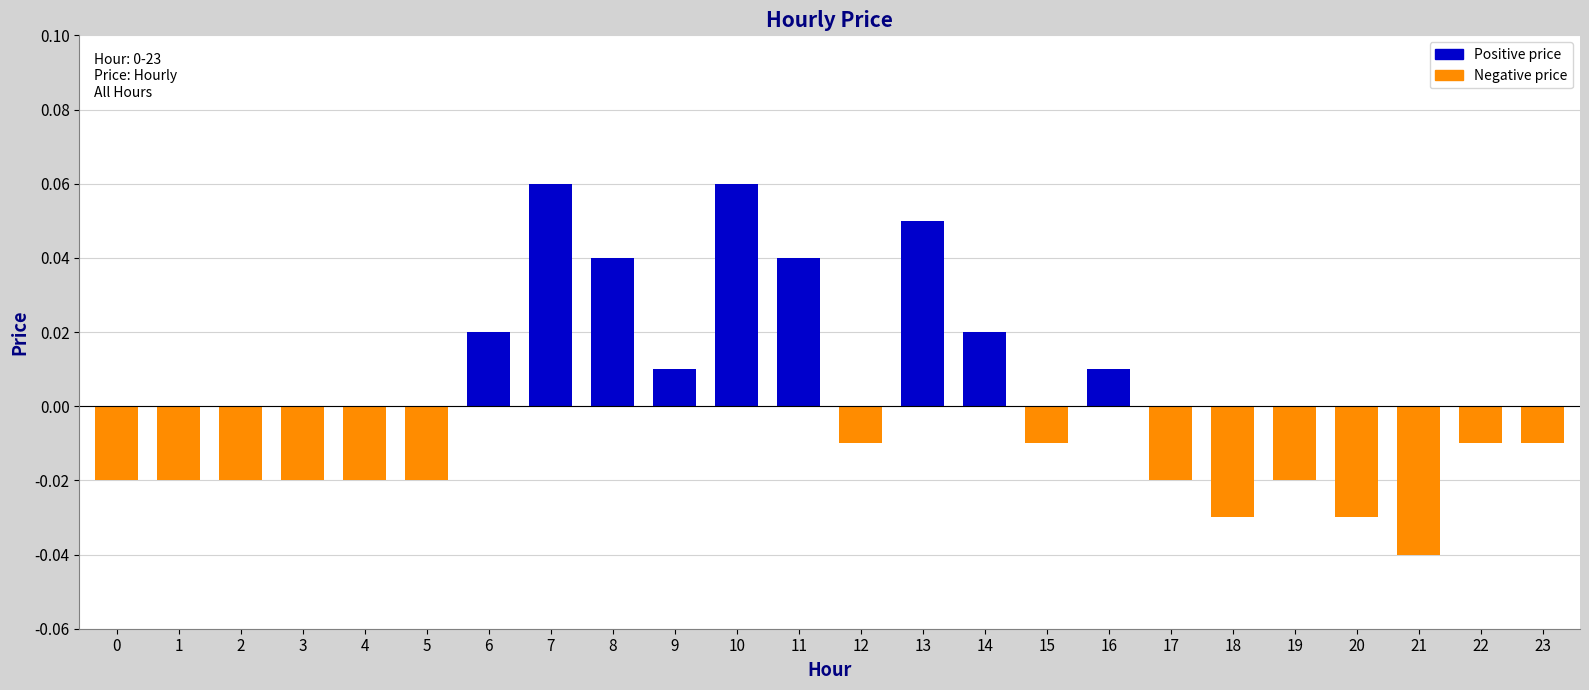

Which has a higher value, 22 or 13?

13